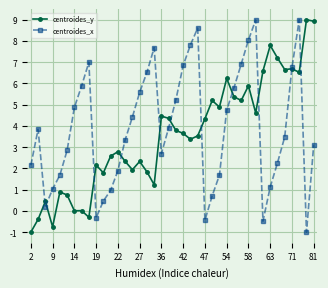

Rank the series by their average value, from lowest to highest.

centroides_y, centroides_x